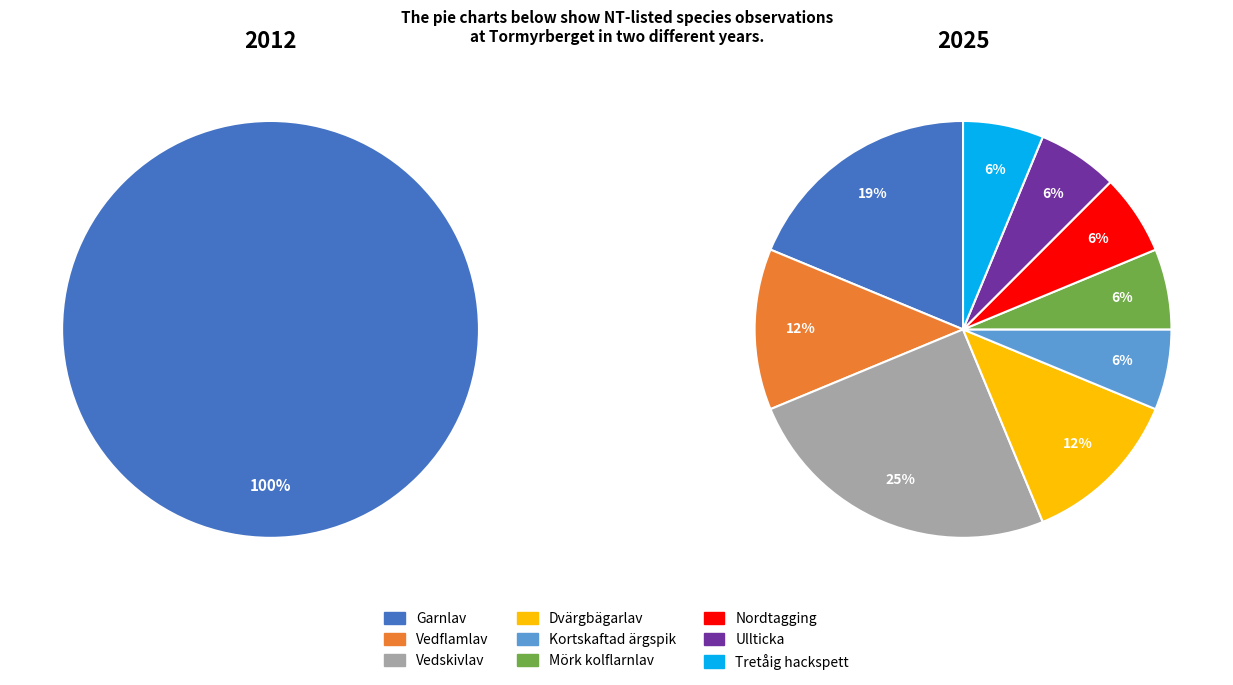

What is the largest slice in the pie chart?

Garnlav